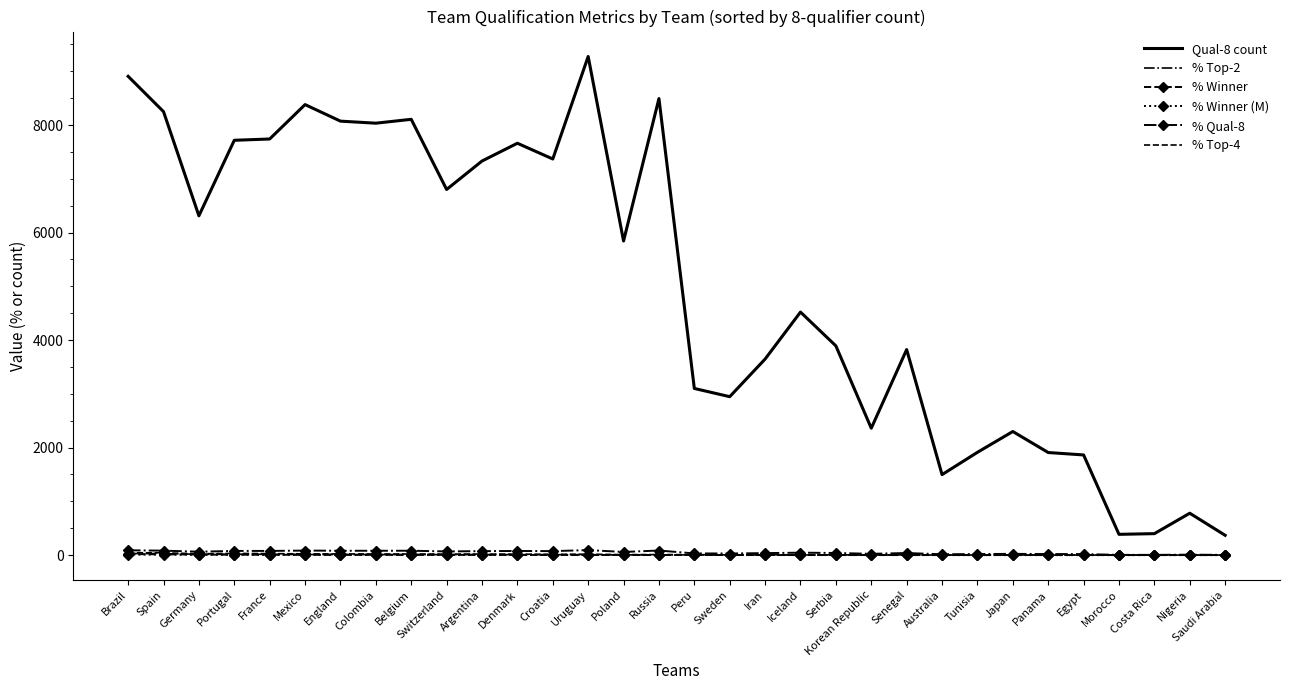

What is the difference between the highest and lowest values at Germany?

6305.8